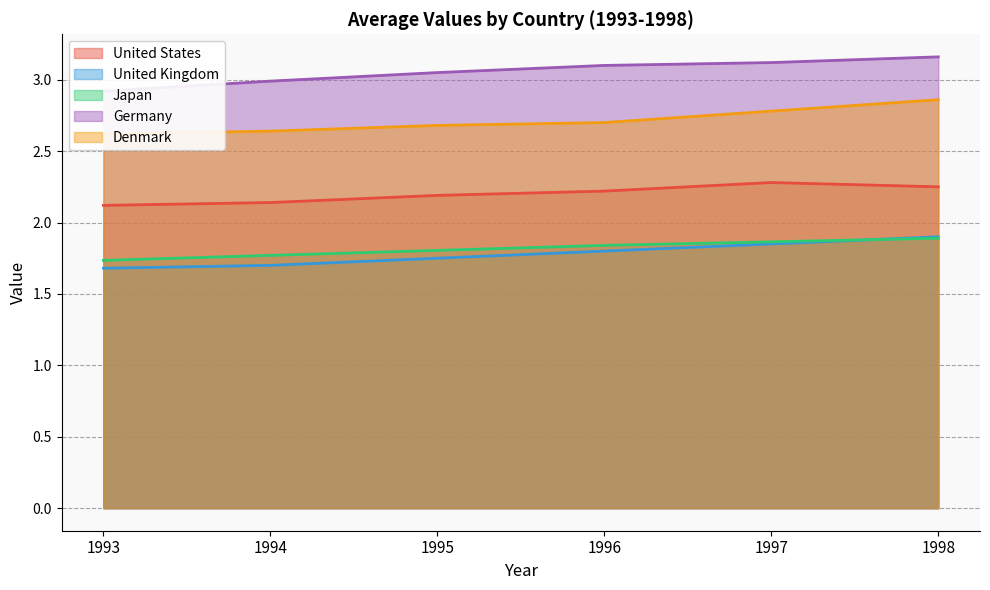

What are all the series names shown in the legend?

United States, United Kingdom, Japan, Germany, Denmark